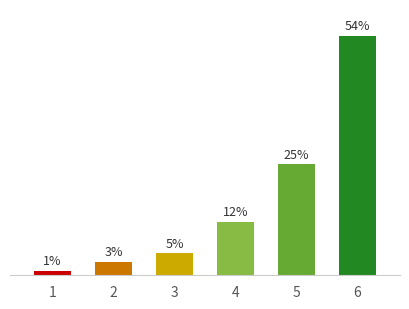

True or false: output_1 has a value of 152 at 6.

False